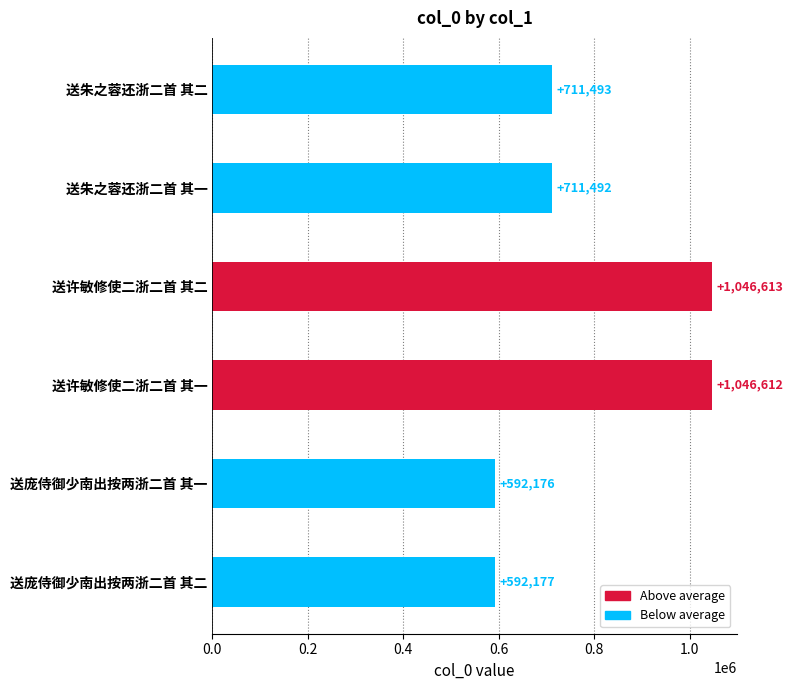

Which category has the lowest value across all series?

送庞侍御少南出按两浙二首 其一